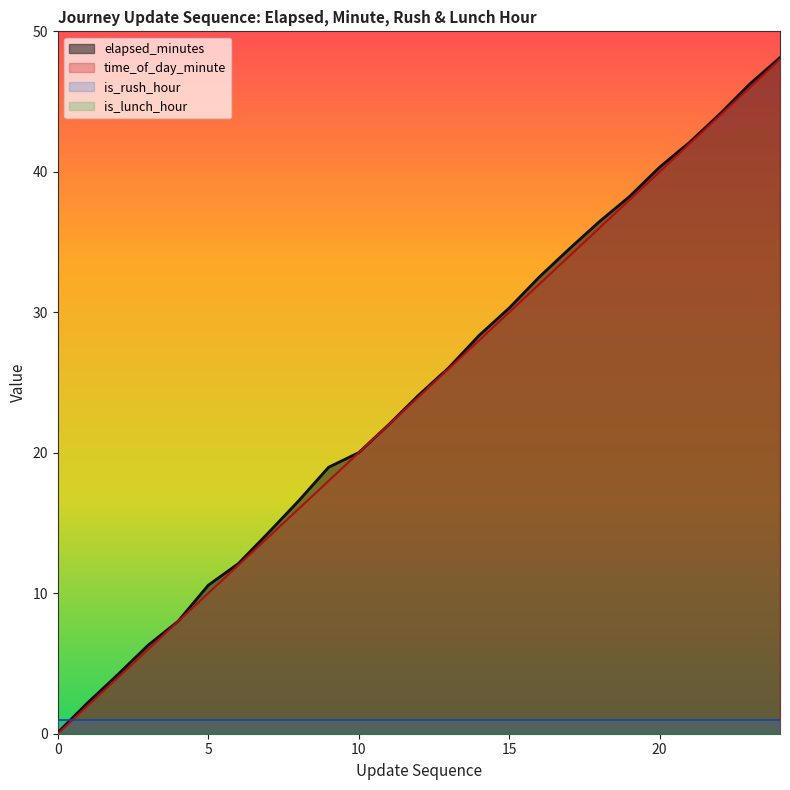

What is the sum of all time_of_day_minute values?

600.0